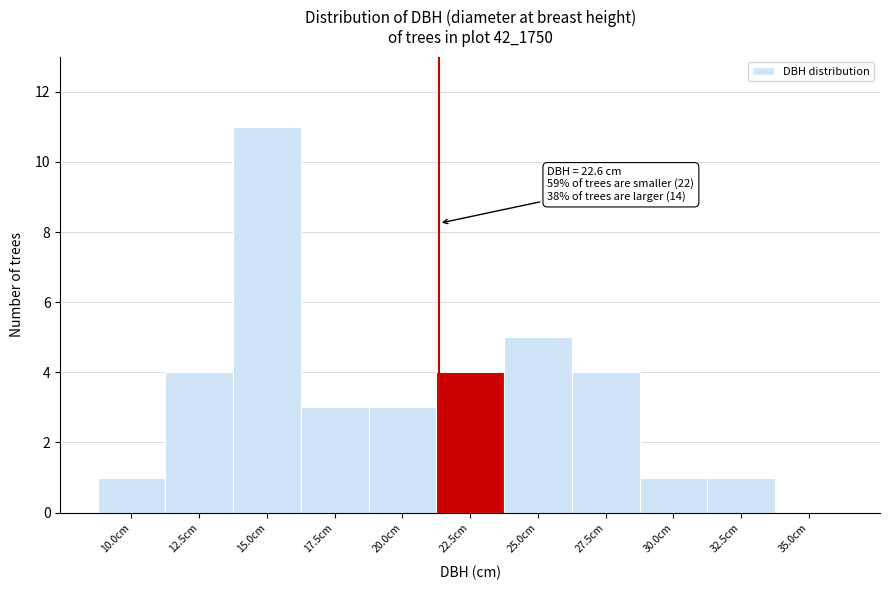

Reading left to right, transcribe all the data shown in this chart.

10.0cm=1	12.5cm=4	15.0cm=11	17.5cm=3	20.0cm=3	22.5cm=4	25.0cm=5	27.5cm=4	30.0cm=1	32.5cm=1	35.0cm=0